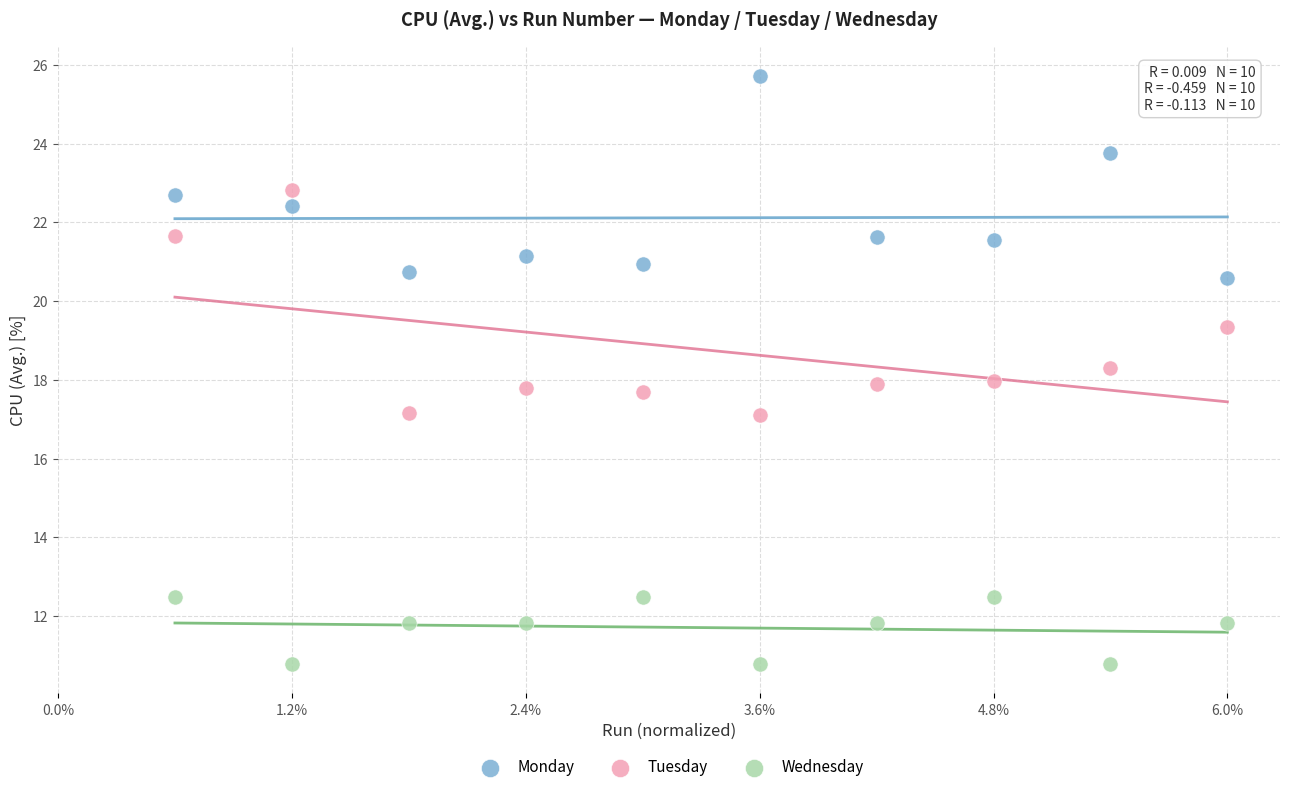

Which series contains the lowest Y value?

Wednesday